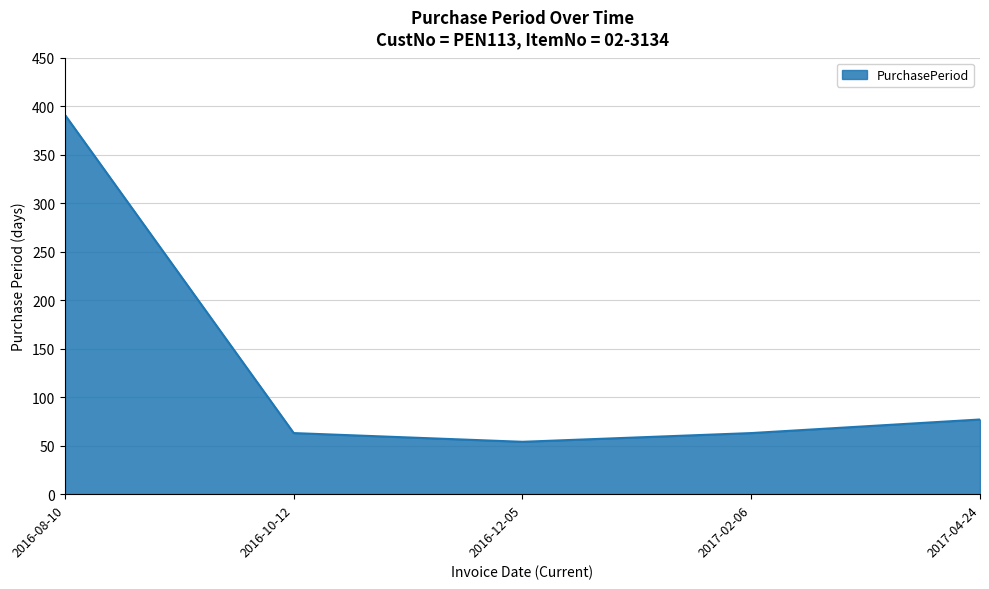

Reading right to left, list all the values displayed in this chart.

77	63	54	63	391